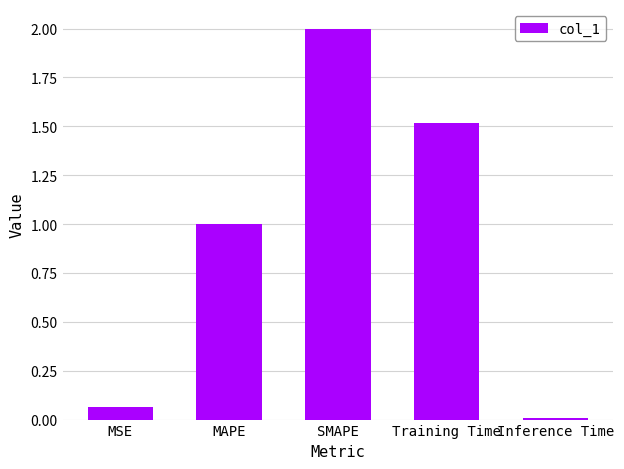

The value at Training Time is 2.1. True or false?

False